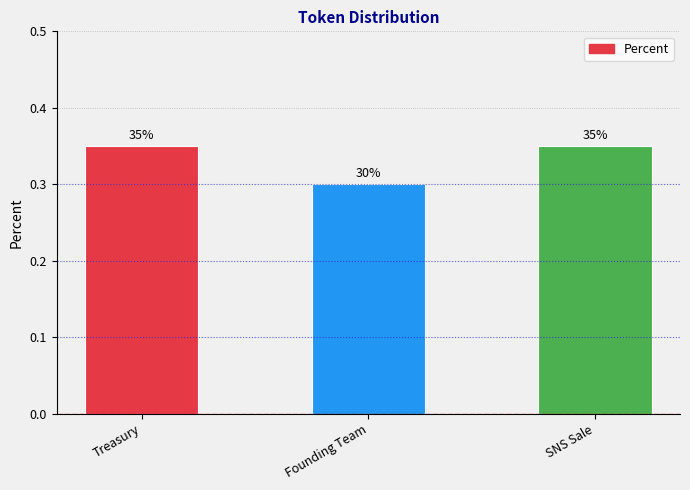

What is the value of the 2nd bar from the left?

0.3